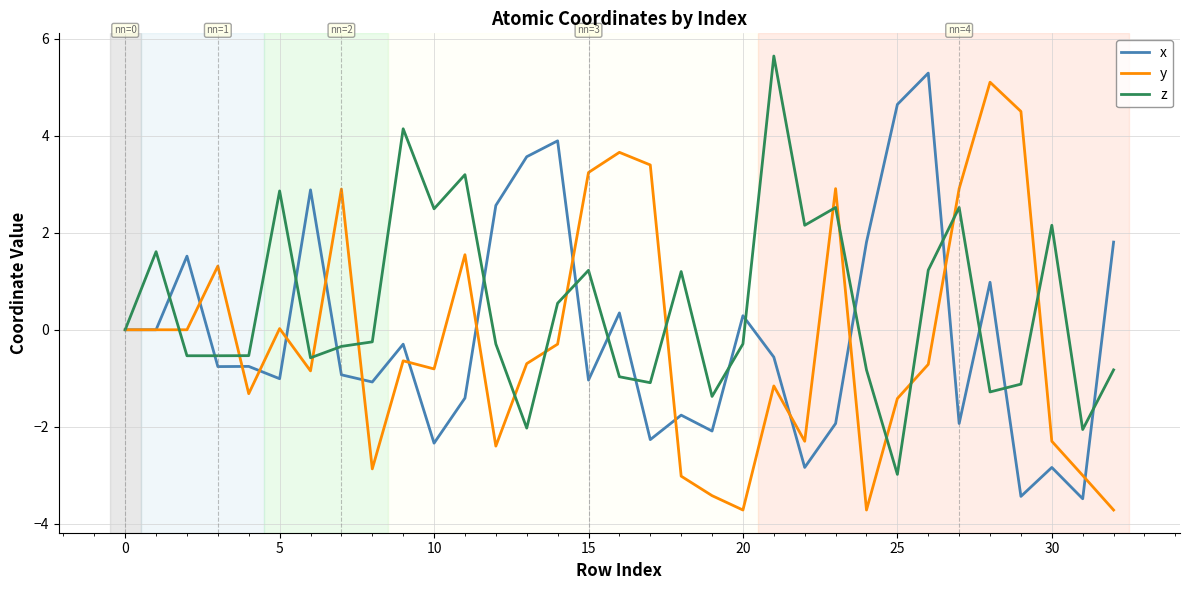

What is the maximum value shown in the chart?

5.6